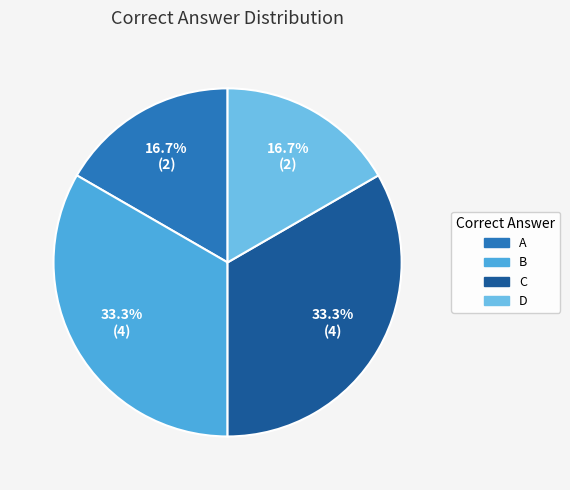

To the nearest percent, what is the difference between the B and A slice percentages?

17%